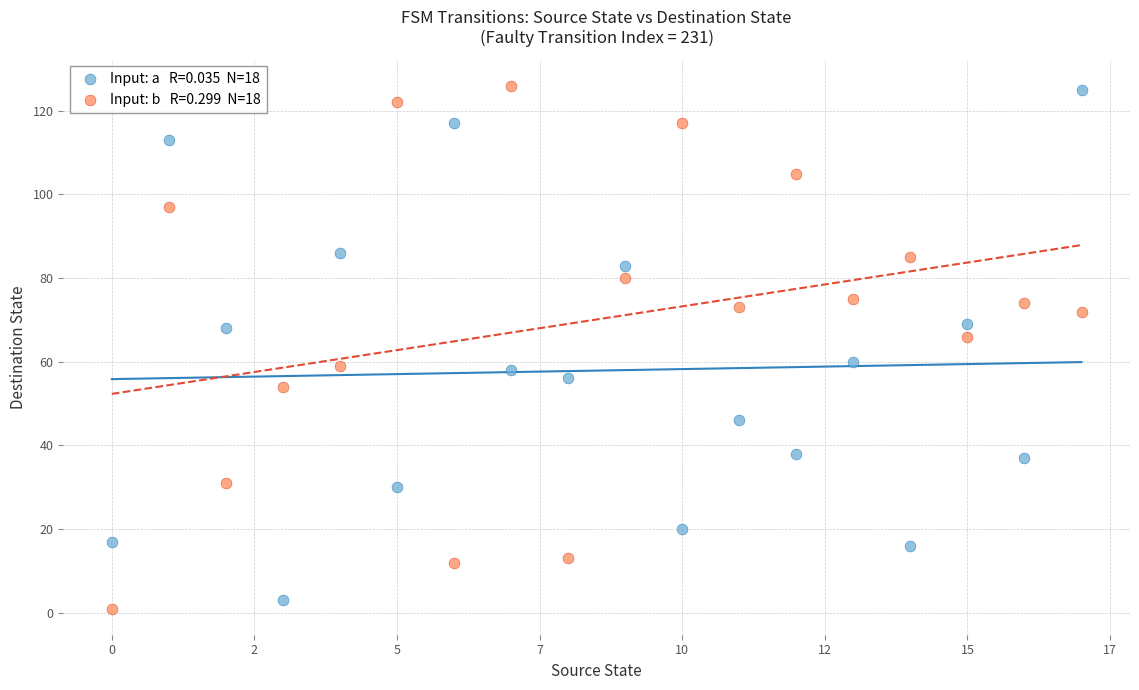

Across all data points, what is the range of Y values (max minus min)?

125